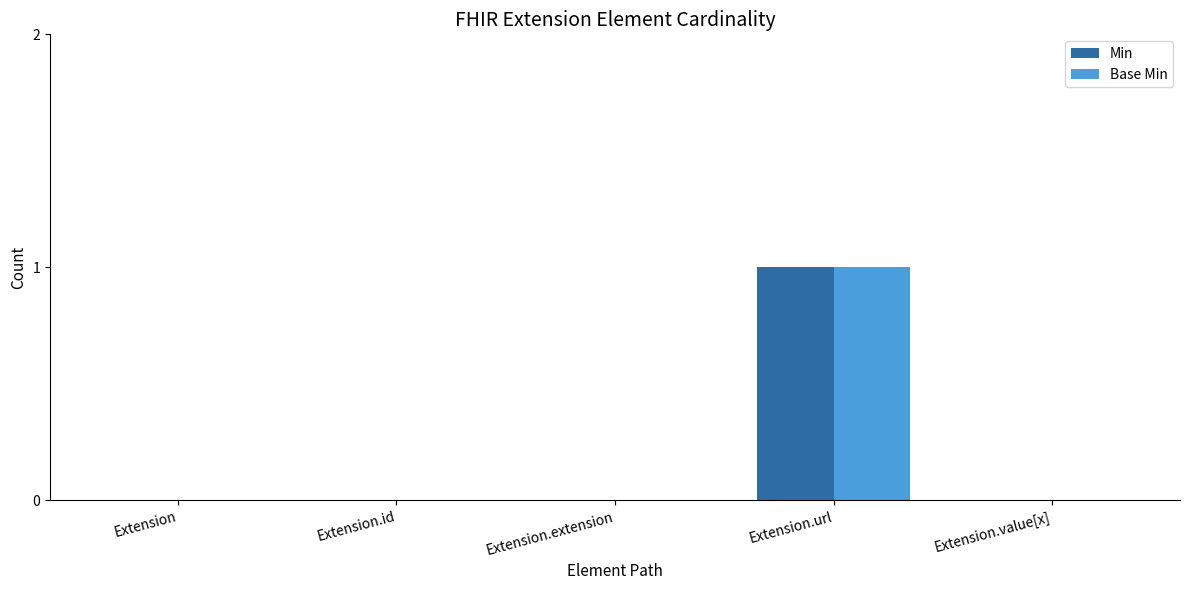

The Base Min series shows 1 at Extension.id. True or false?

False